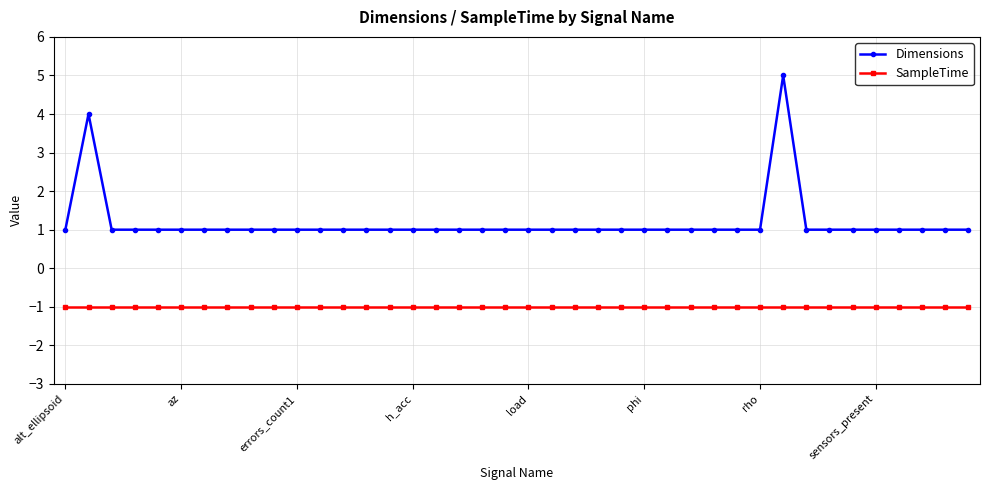

What is the maximum value shown in the chart?

5